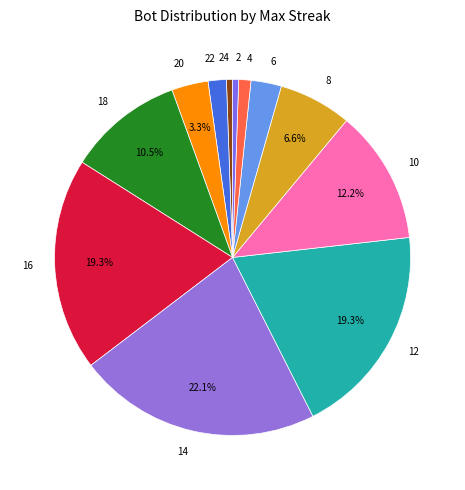

What portion of the pie excludes 10?

87.8%